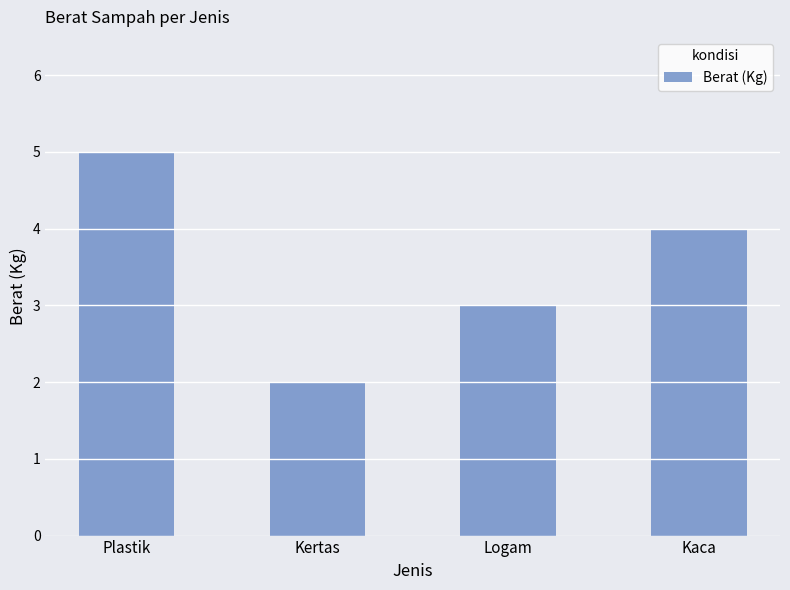

True or false: the data shows 9 at Plastik.

False